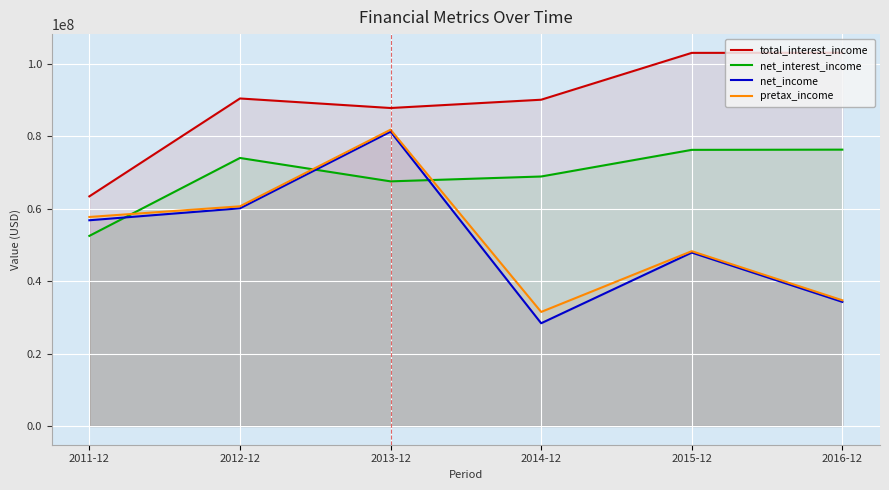

What is the total value across all series at 2012-12?

285003000